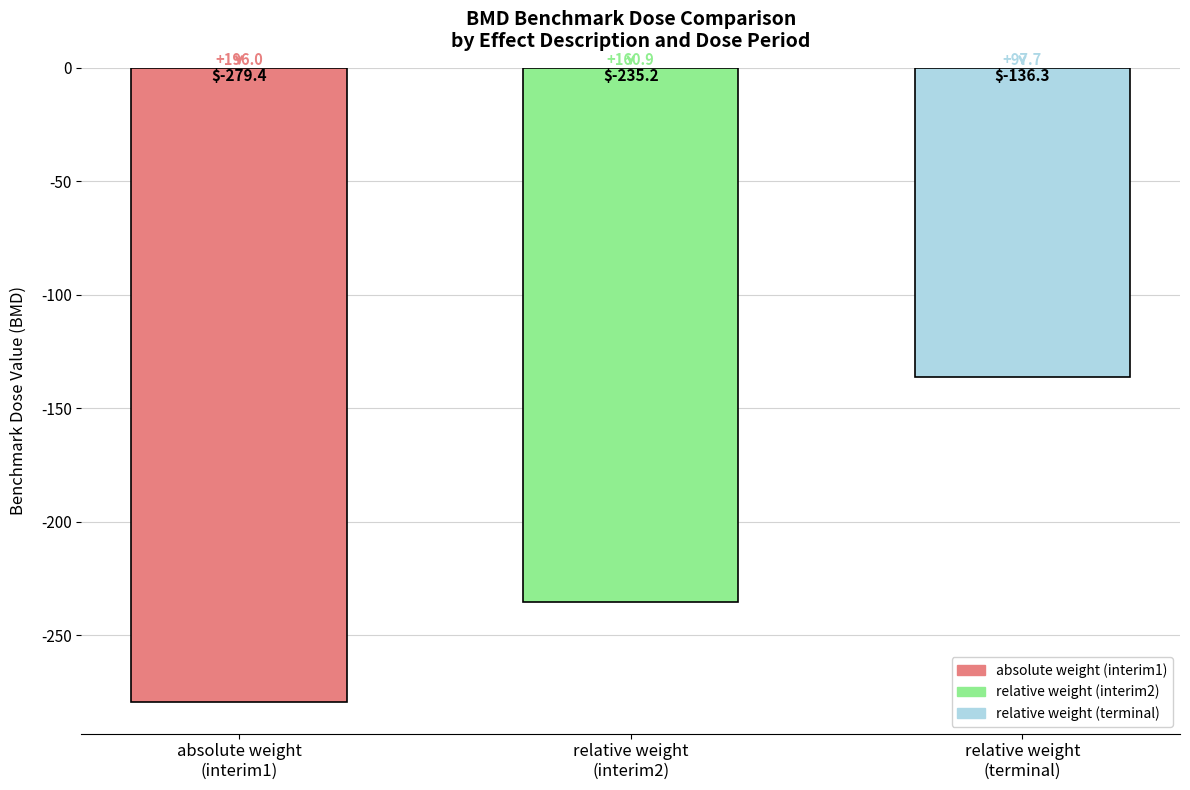

Reading right to left, list all the values displayed in this chart.

-136.3	-235.2	-279.4